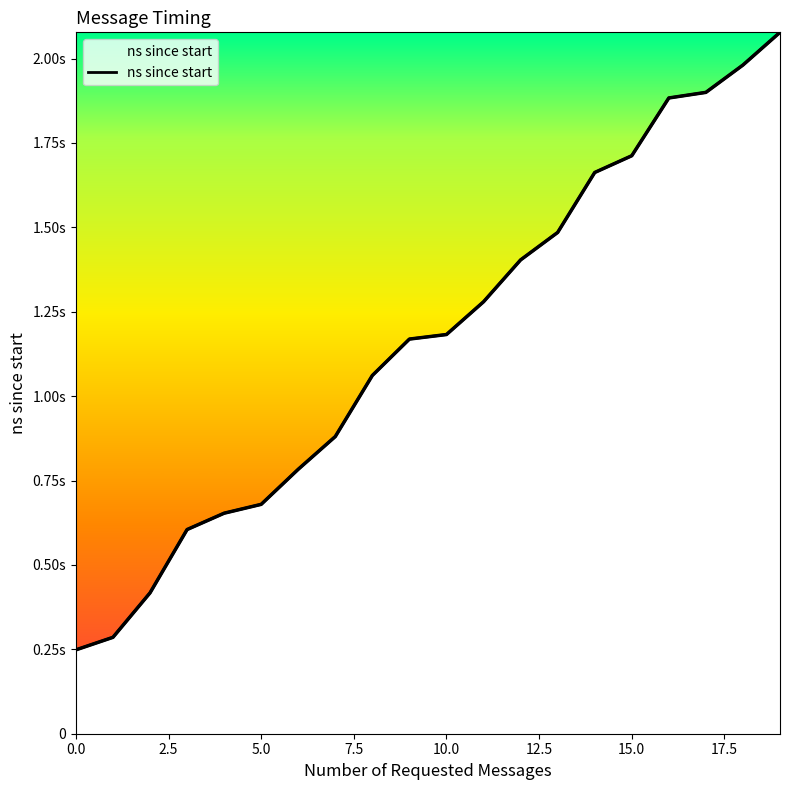

What is the maximum value shown in the chart?

2077839000